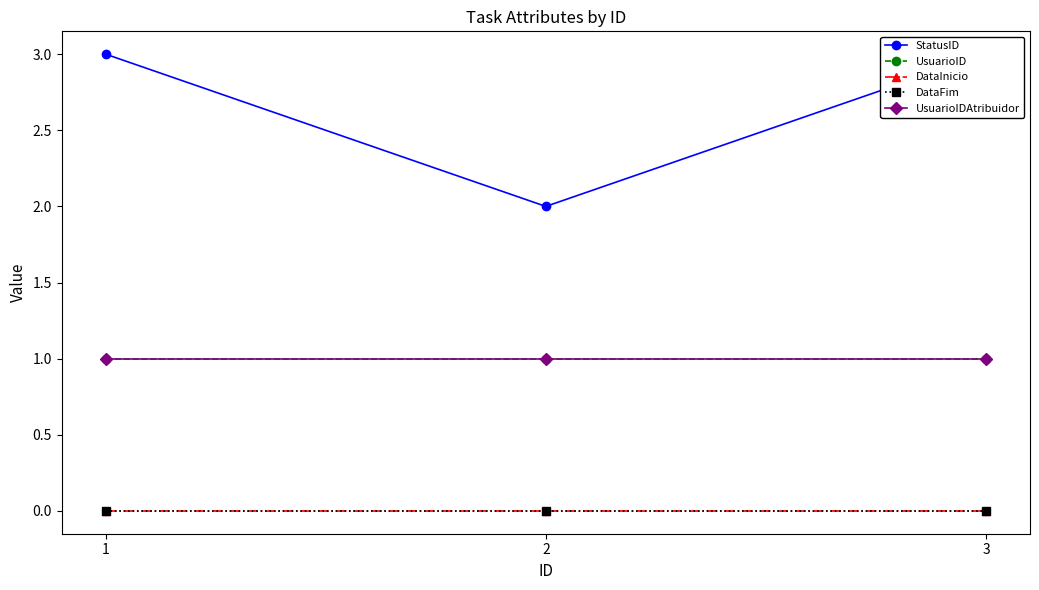

Which has a higher value, 1 or 3?

1